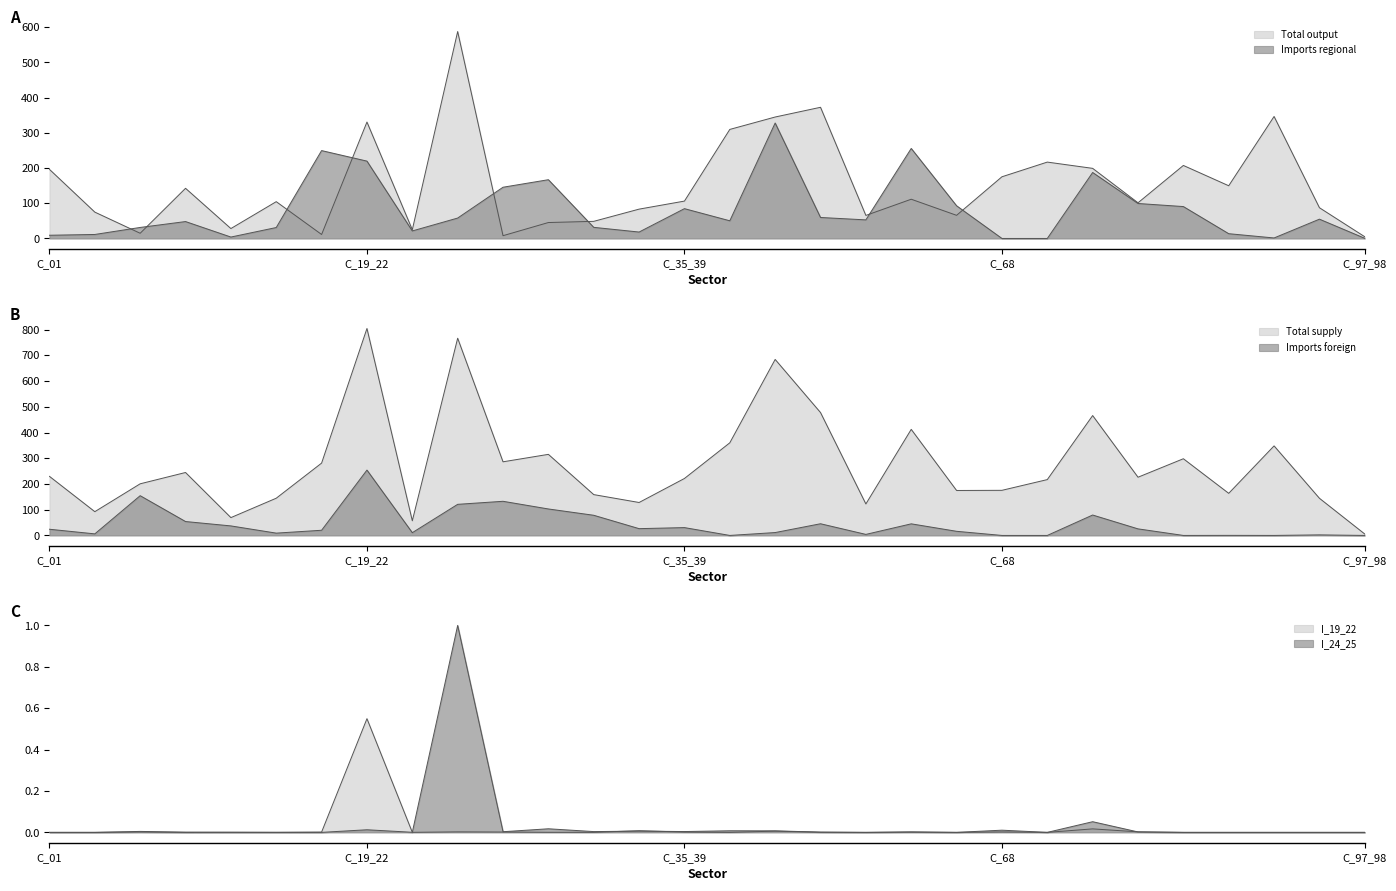

True or false: Total output has a value of 169.4 at C_24_25.

False